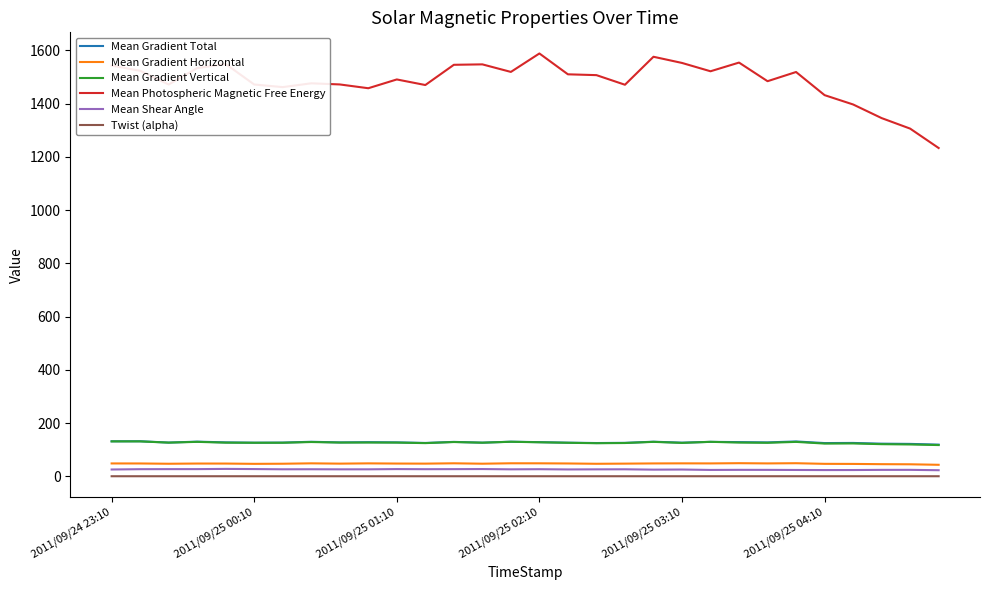

True or false: Mean Shear Angle has more than 1 points higher than both neighbors.

True